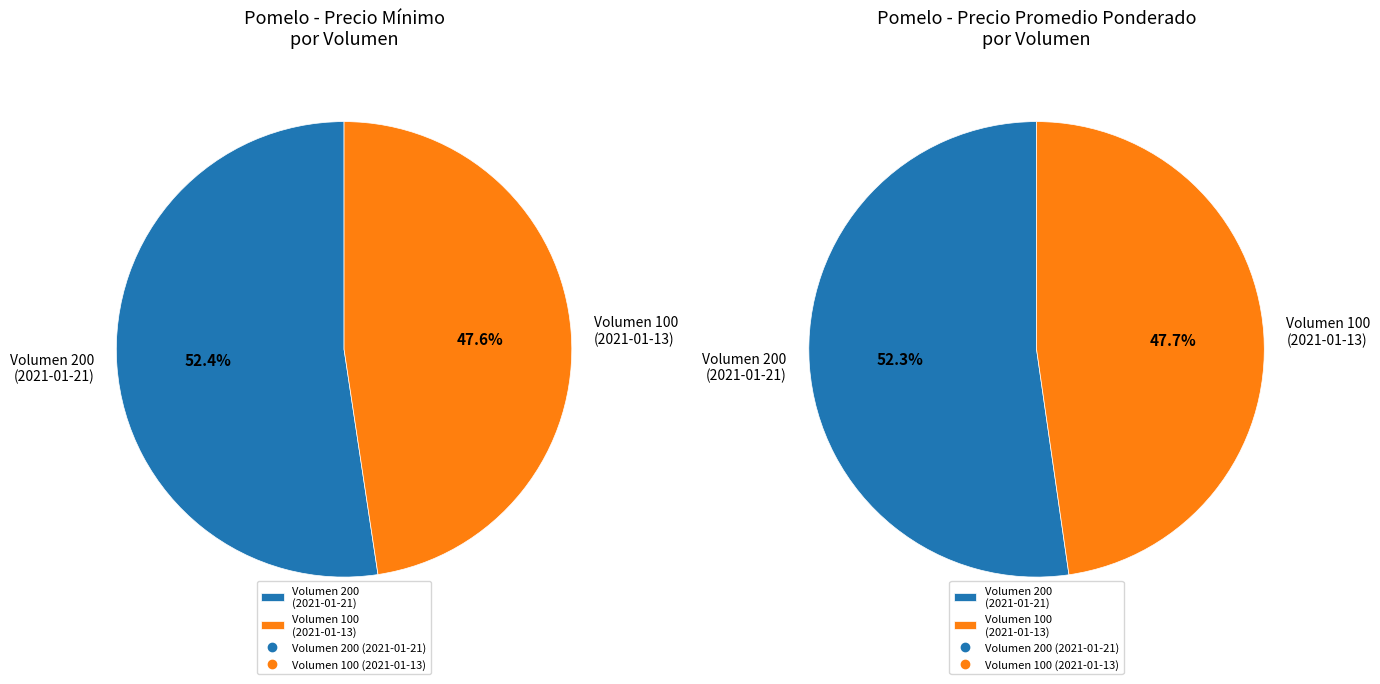

What is the smallest slice in the pie chart?

100